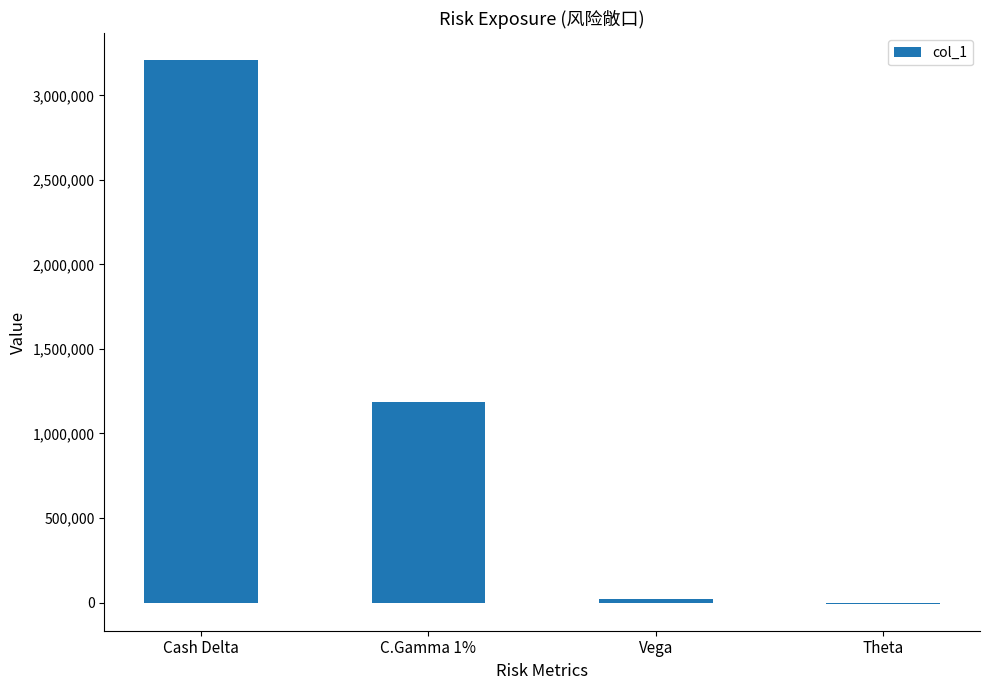

Reading left to right, extract all data points from this chart.

3206628	1187087	18543	-6152